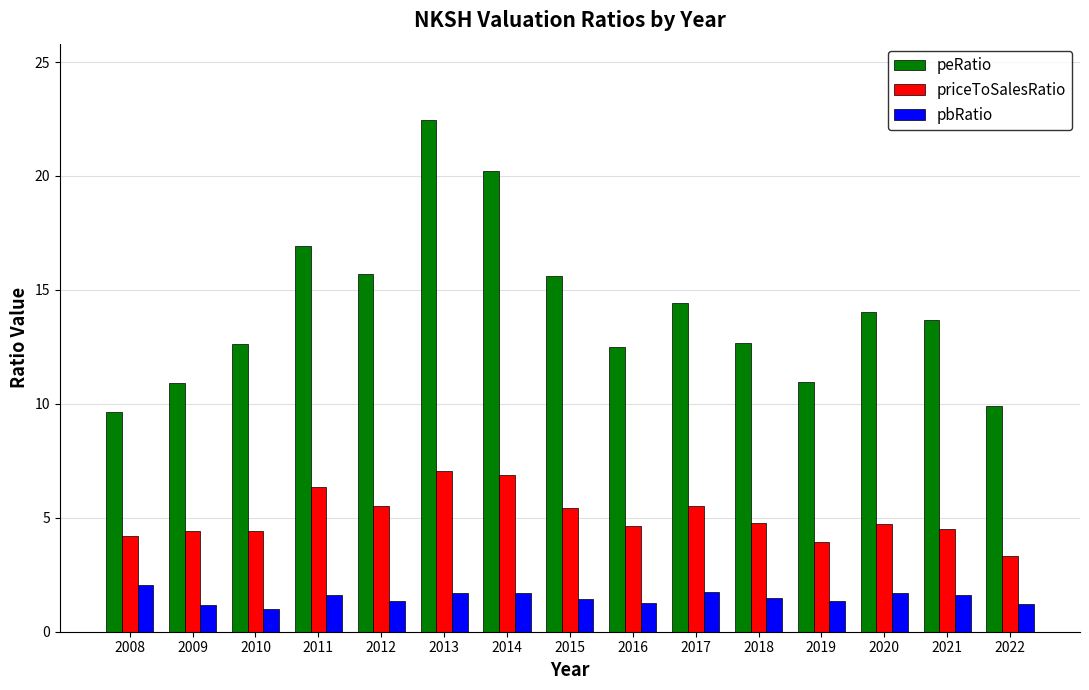

What is the approximate value of priceToSalesRatio at 2010?

4.4